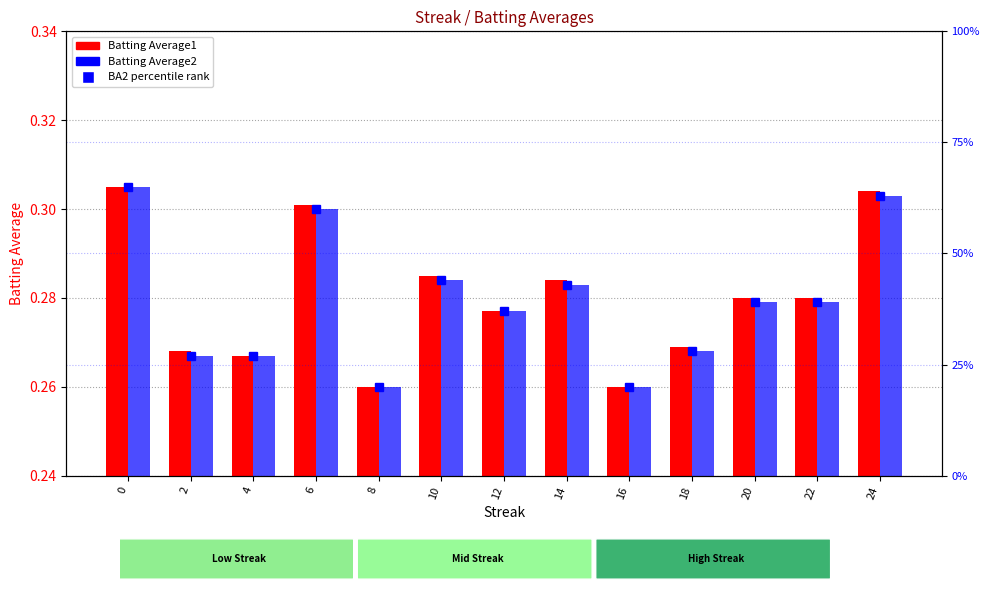

At how many categories does at least one series exceed 19?

13